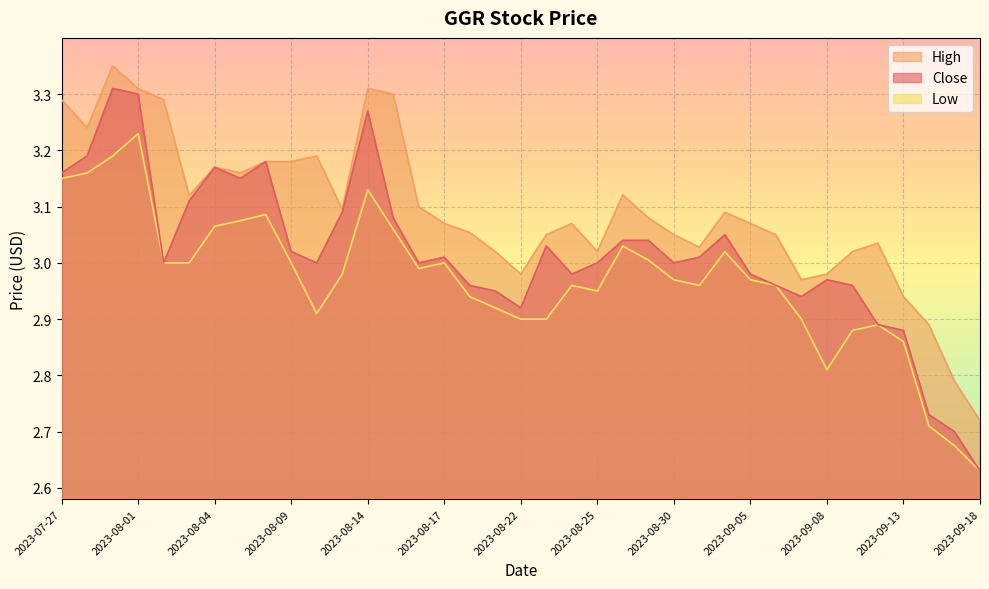

Which series has the largest total across all categories?

High